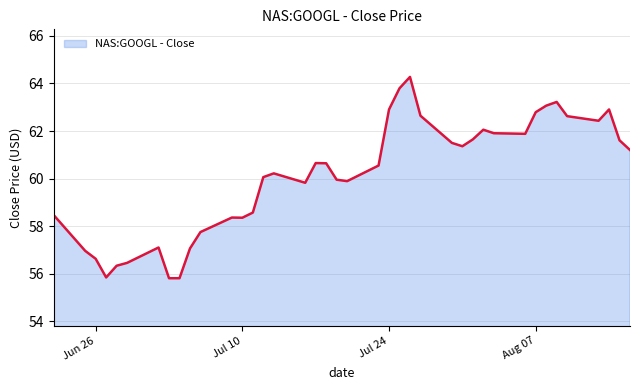

Does the chart display data point markers on the line(s)?

No